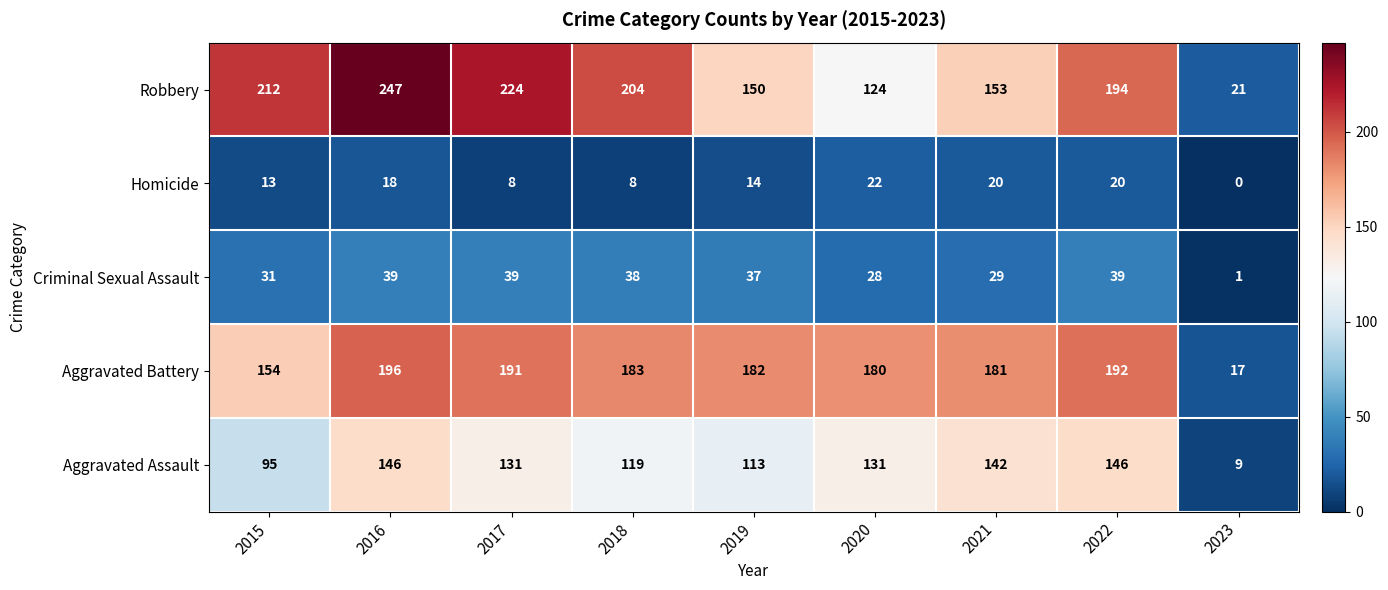

At how many categories does at least one series exceed 47?

8